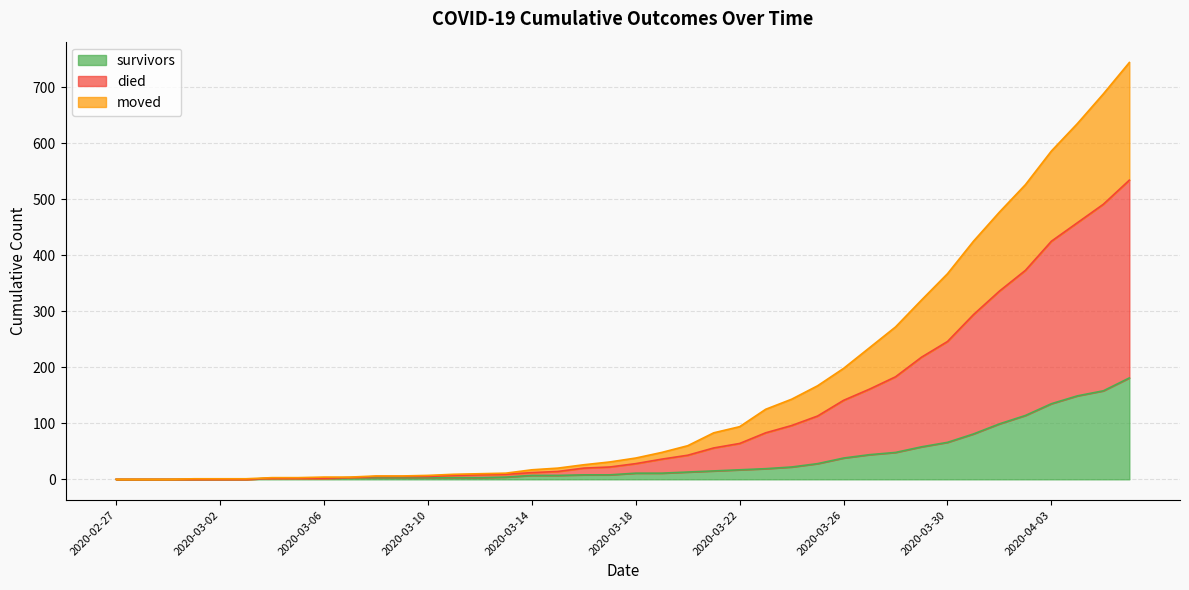

True or false: died and moved intersect in this chart.

False